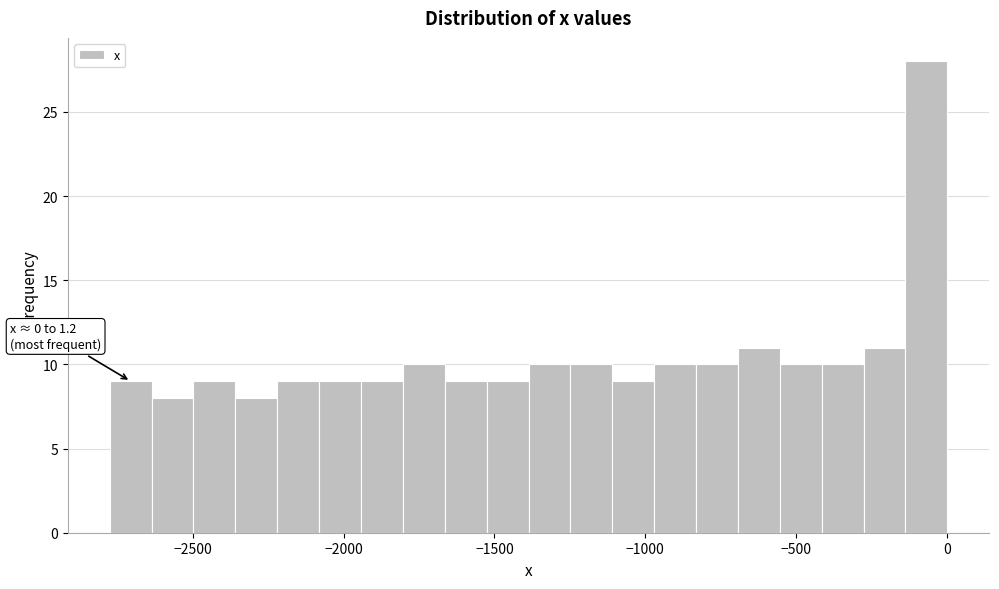

Read against the x-axis, roughly where is the centre of the tallest bar?

-50